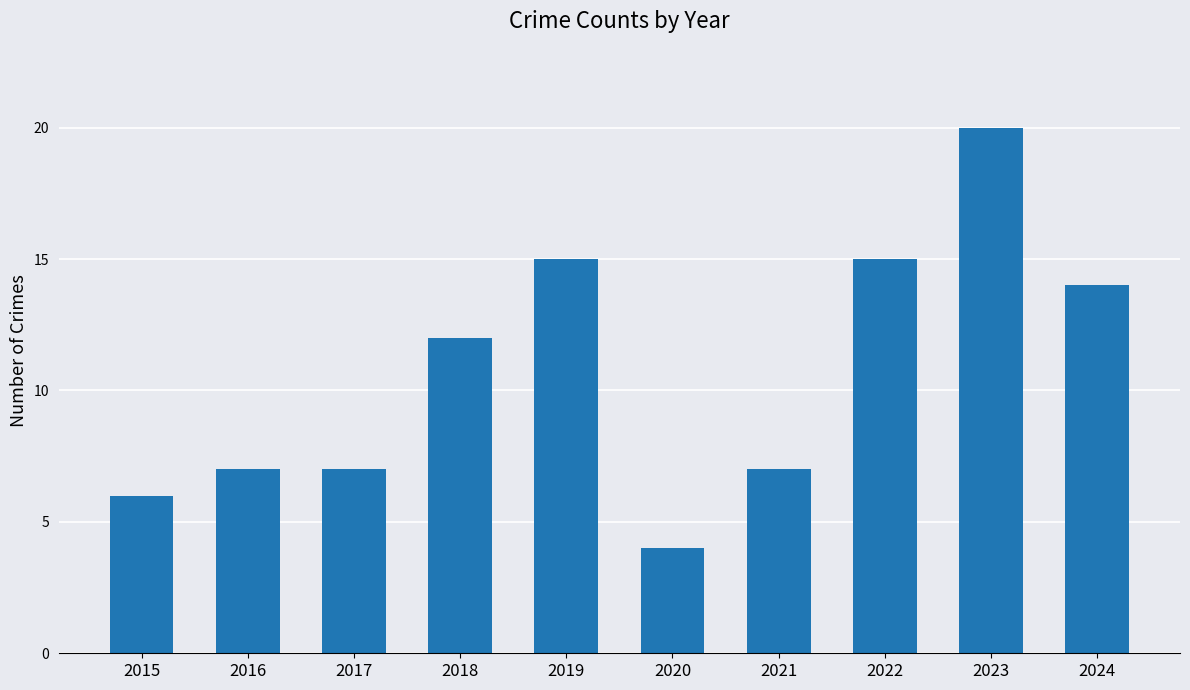

Reading right to left, what are all the values shown in this chart?

2024=14	2023=20	2022=15	2021=7	2020=4	2019=15	2018=12	2017=7	2016=7	2015=6